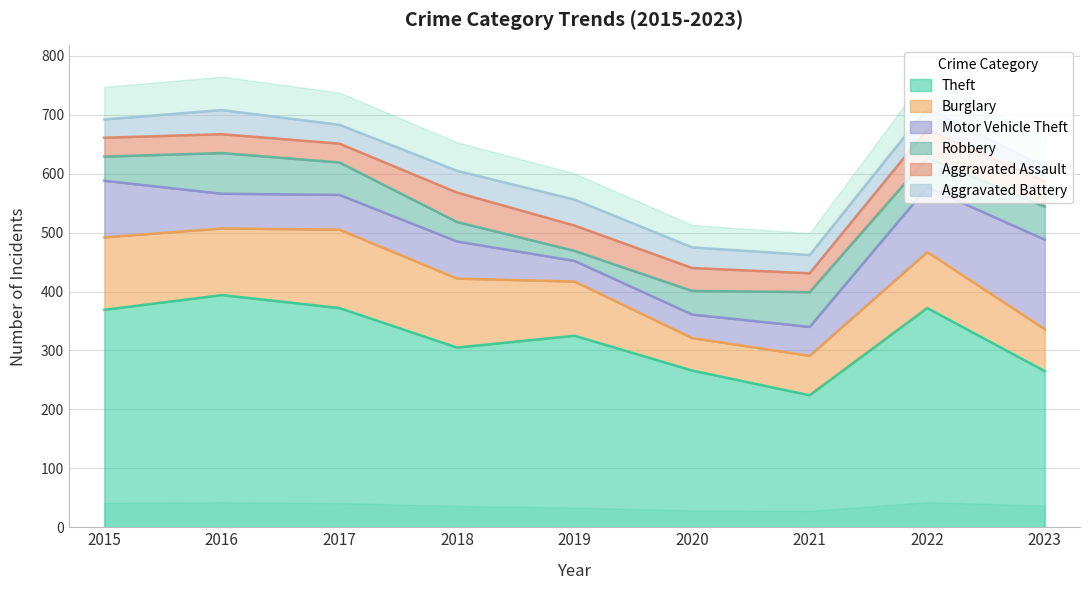

The value of Theft at 2015 is 157. True or false?

False